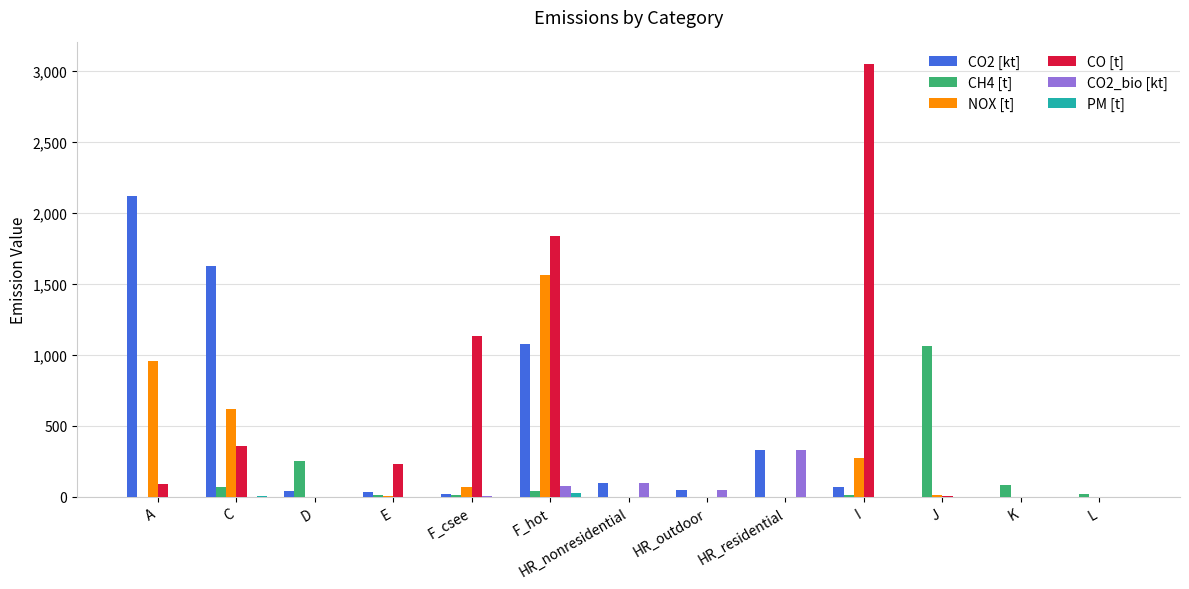

Is the value of CO [t] at E greater than the value of CH4 [t] at F_csee?

Yes